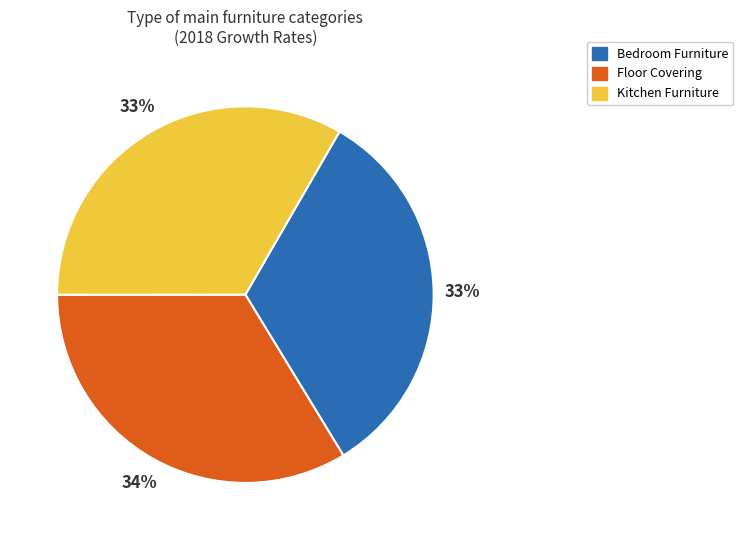

Is it true that Floor Covering is 44% of the pie?

False